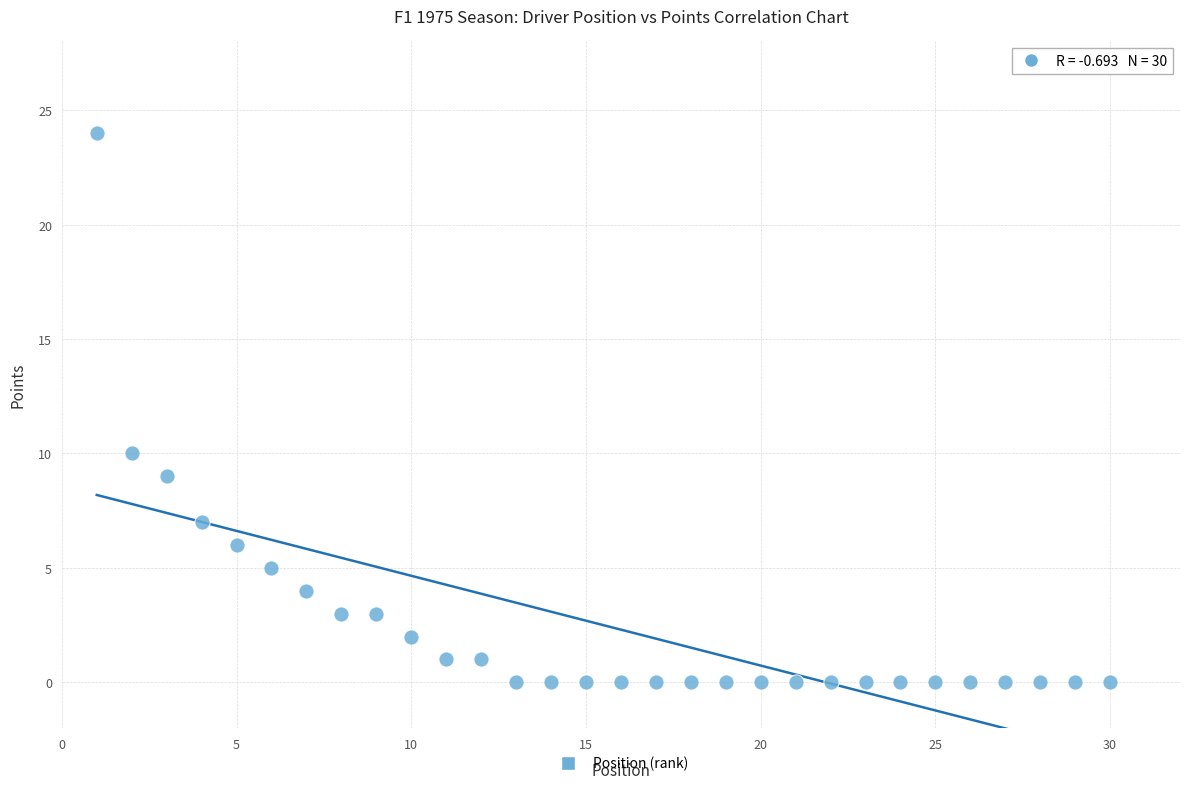

What Y value in the scatter plot is closest to 12?

10